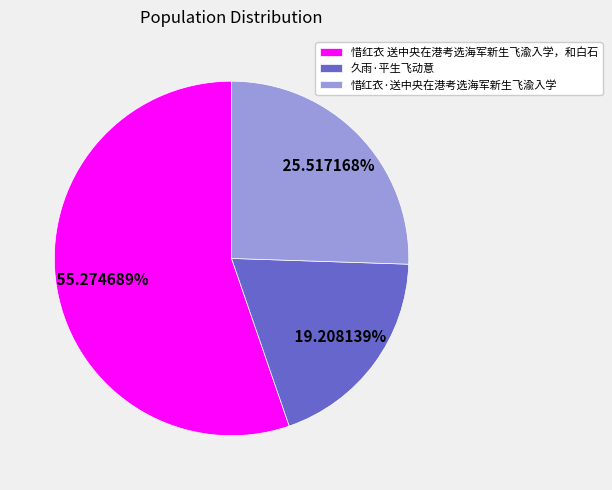

To the nearest percent, what is the difference between the 惜红衣 送中央在港考选海军新生飞渝入学，和白石 and 久雨·平生飞动意 slice percentages?

36%